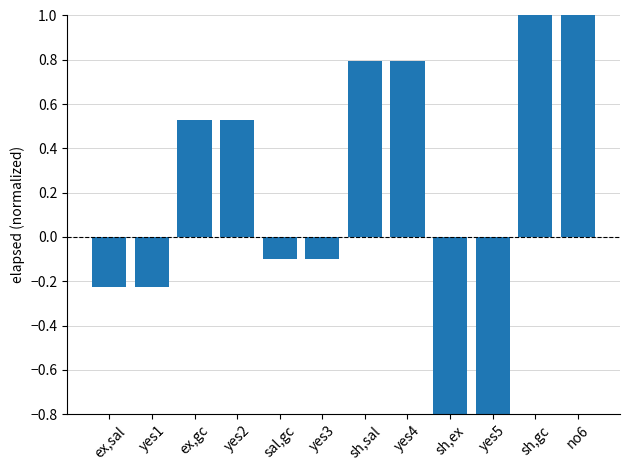

What is the change in value from yes1 to sh,sal?

+1.0